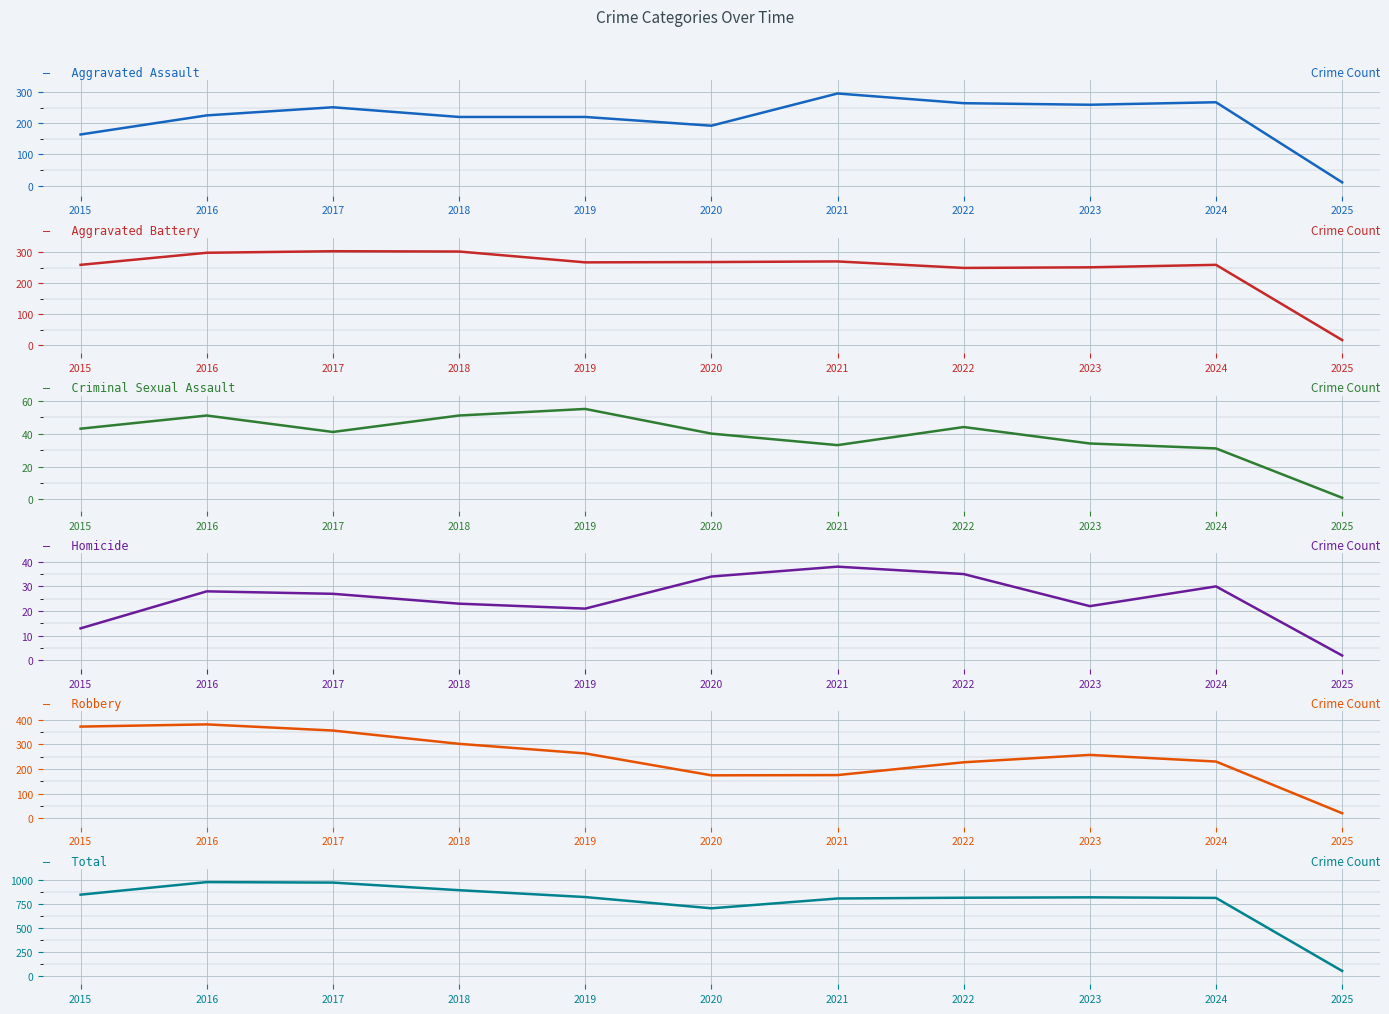

Which series changed the most between 2020 and 2022?

Total